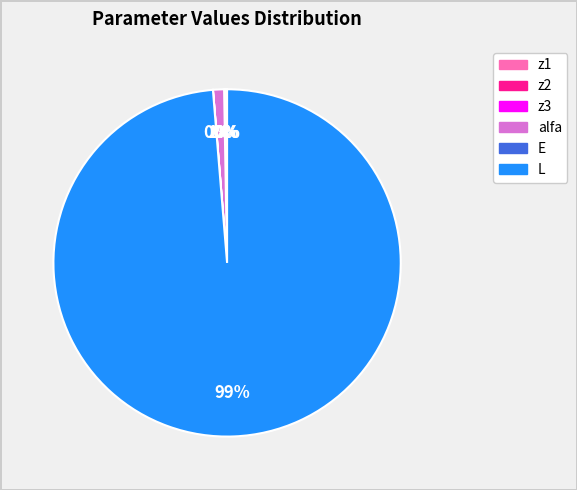

To the nearest percent, what is the difference between the largest and smallest slice percentages?

99%